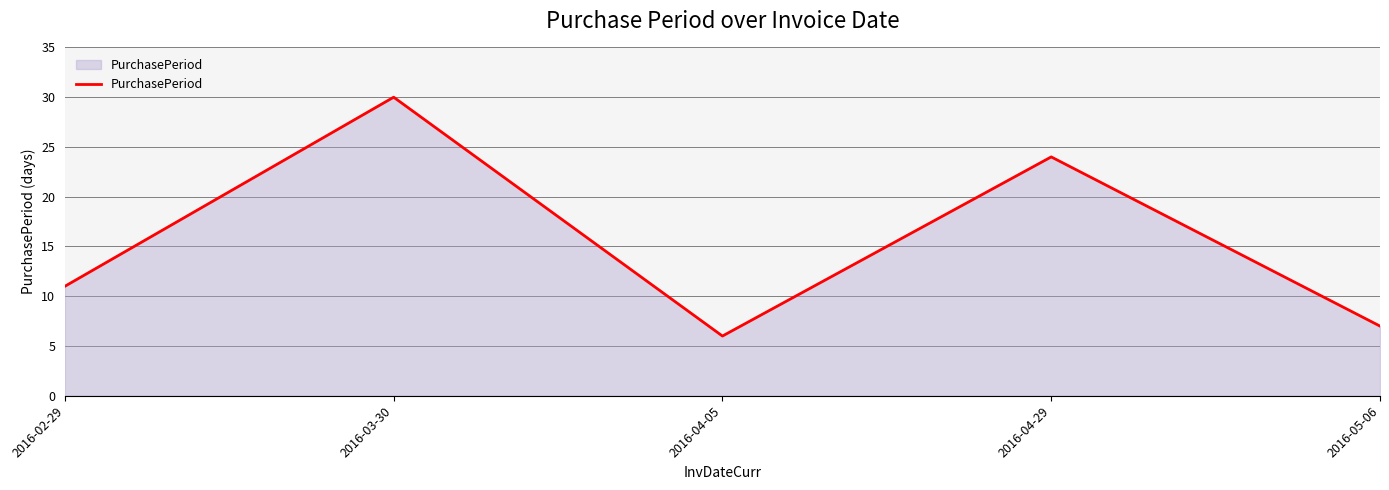

At which category does the data reach its first local valley?

2016-04-05